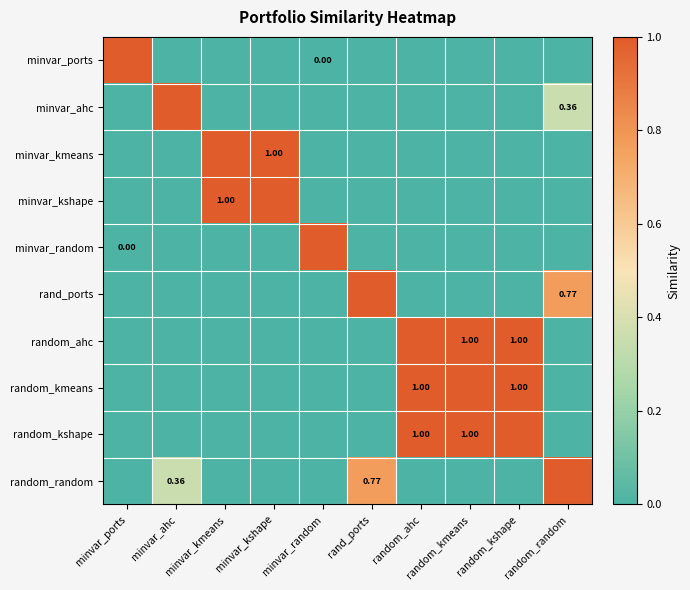

How many values in the random_kmeans series exceed 0?

3